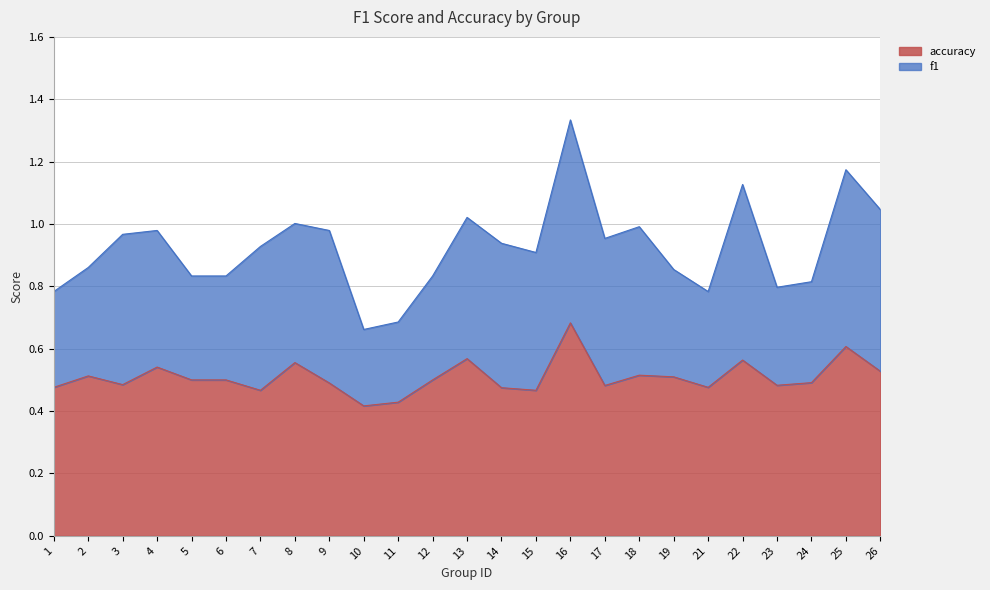

True or false: the data shows 0.6 at 13.

True